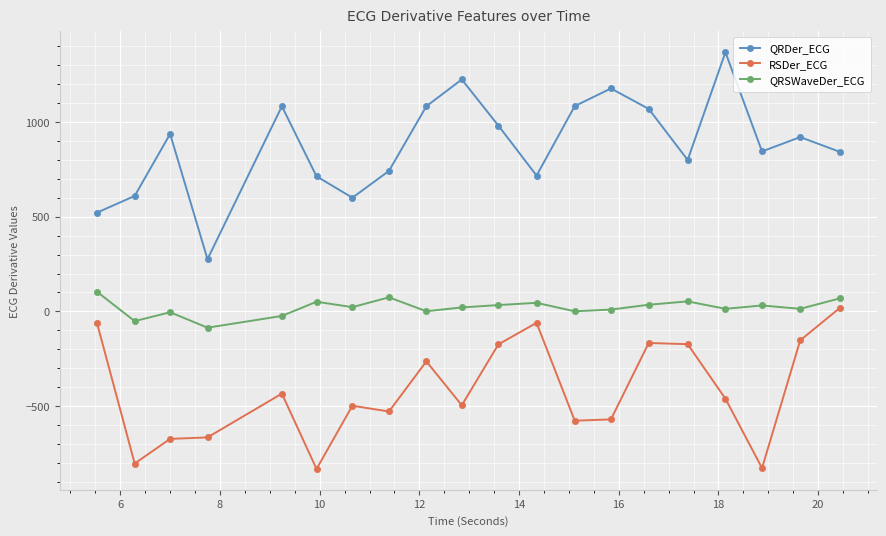

What is the difference between the maximum and minimum values in the QRSWaveDer_ECG series?

190.3